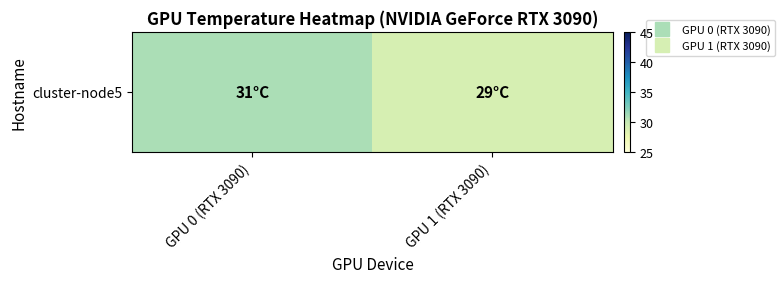

How many data points does each series have?

2